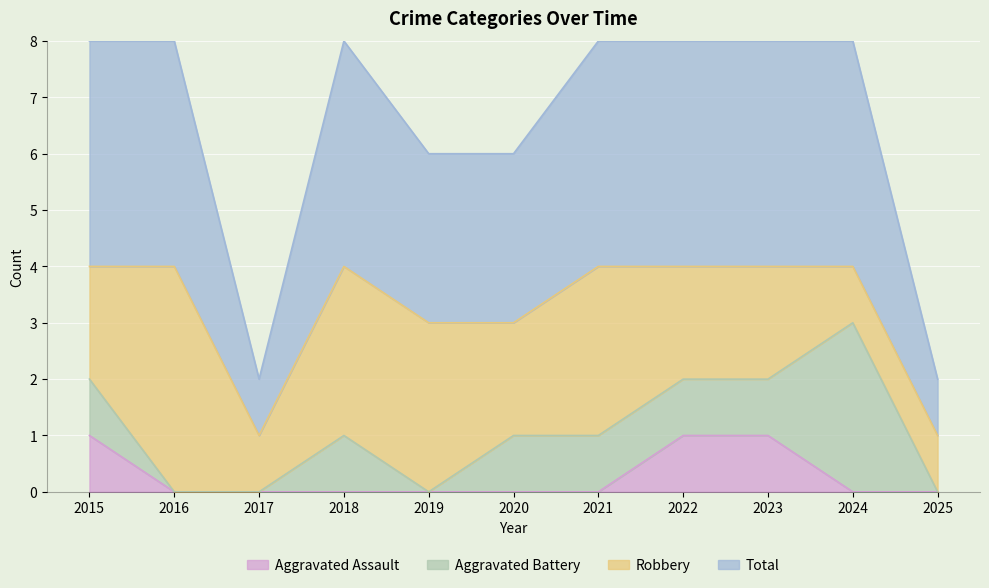

What is the lowest value of the Total series?

1